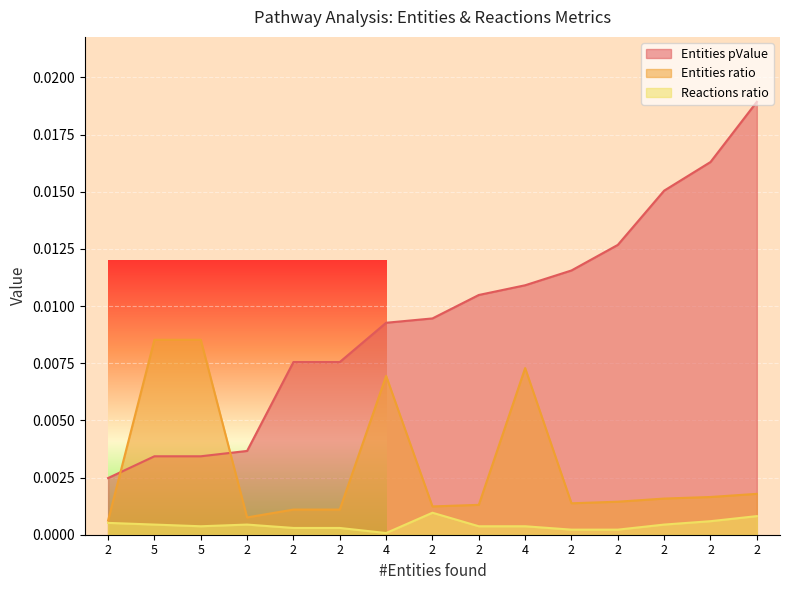

List the series in order of their peak value, highest first.

Entities pValue, Entities ratio, Reactions ratio